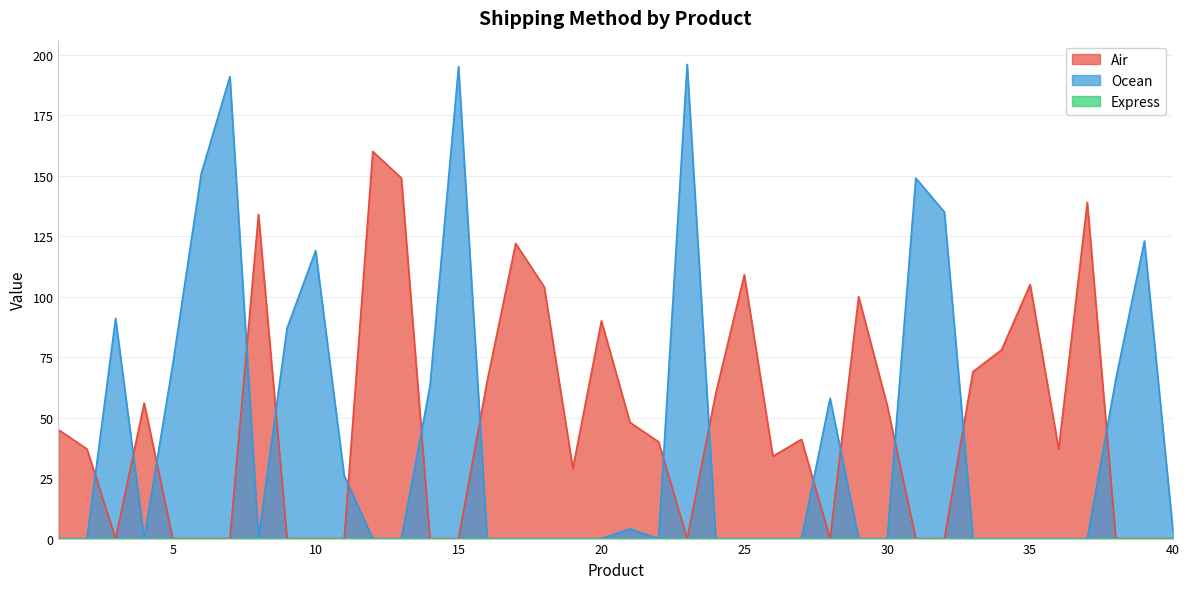

True or false: Air has more than 1 points higher than both neighbors.

True